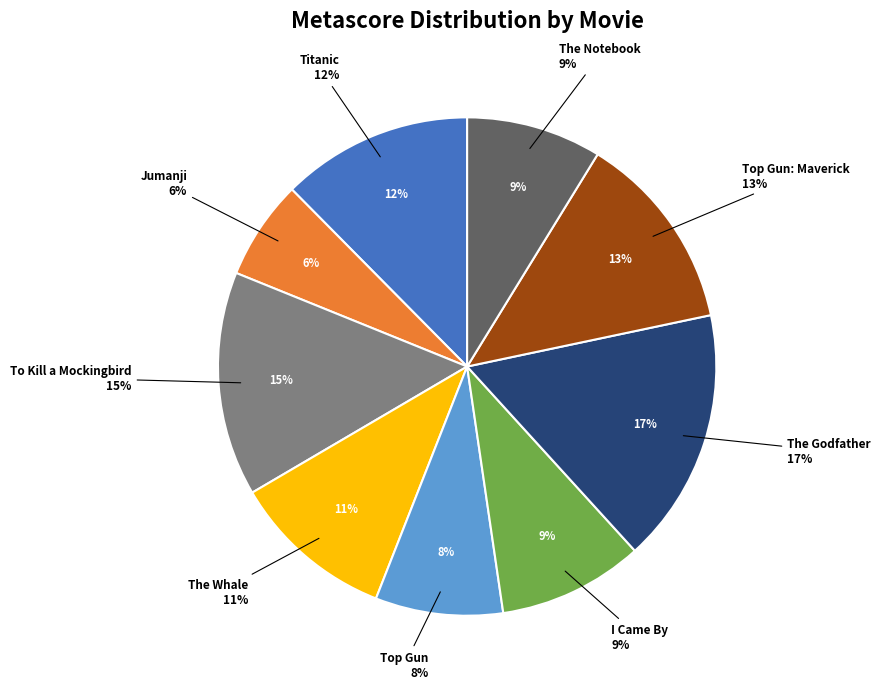

Is there a majority slice in this chart?

No